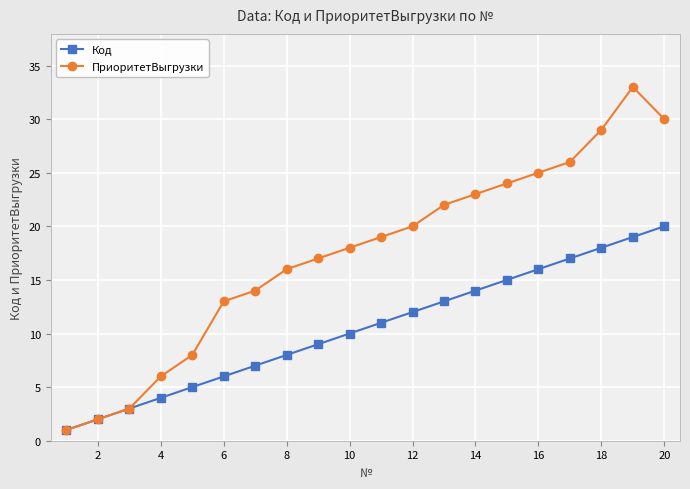

True or false: ПриоритетВыгрузки has more than 2 points higher than both neighbors.

False